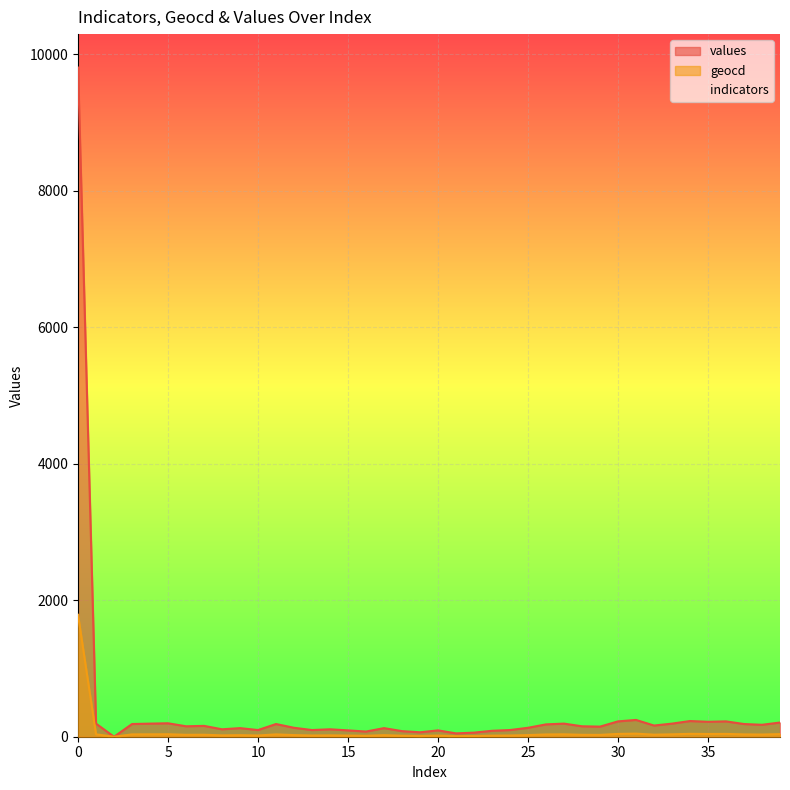

What is the maximum value shown in the chart?

9807